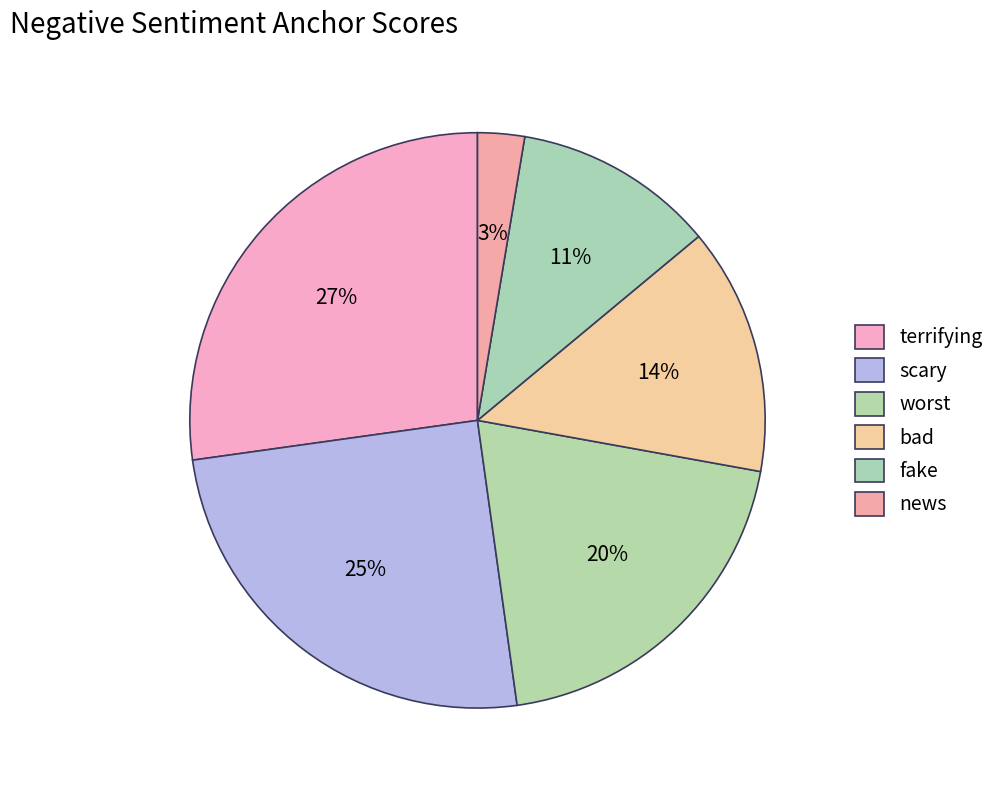

Count the number of slices in the pie.

6